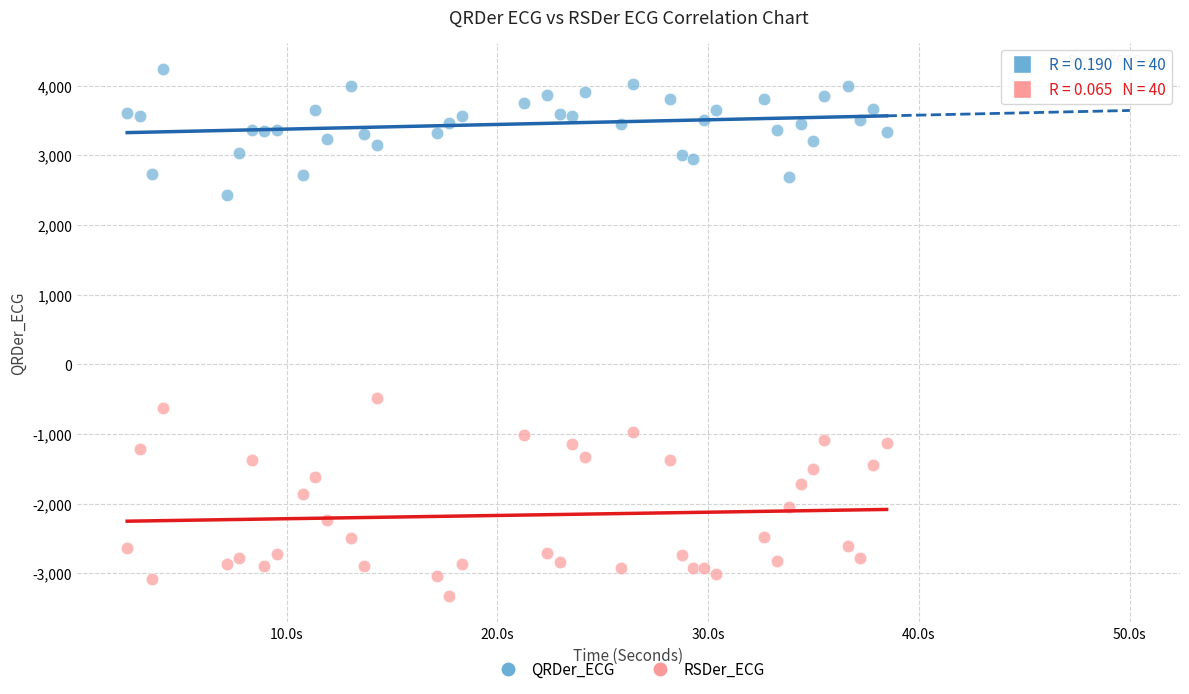

Which series has the largest Y range (max minus min)?

RSDer_ECG